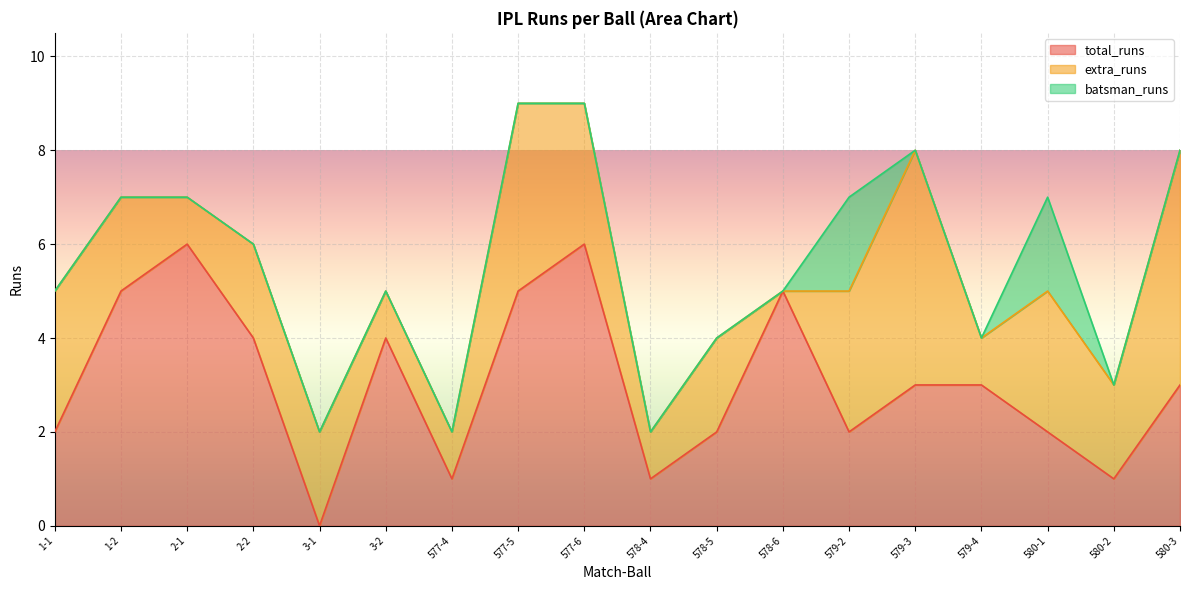

Rank the series at 3-2 from lowest to highest value.

batsman_runs, extra_runs, total_runs